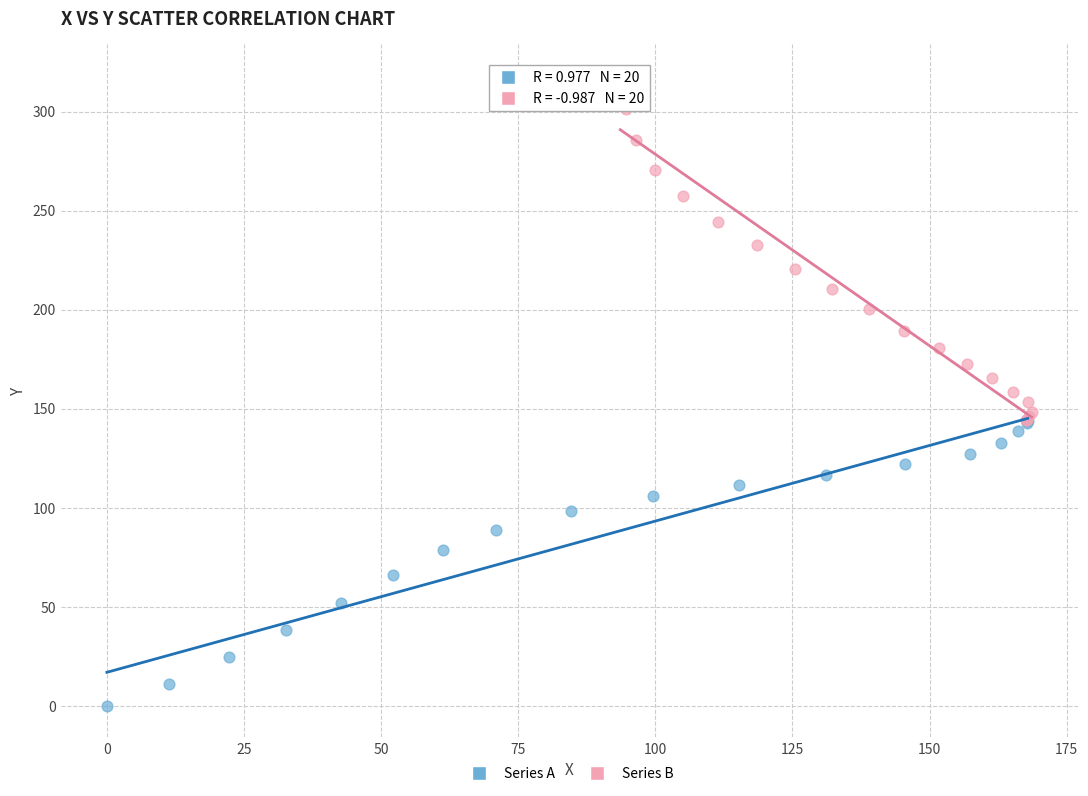

Which series reaches the minimum Y coordinate?

Series A